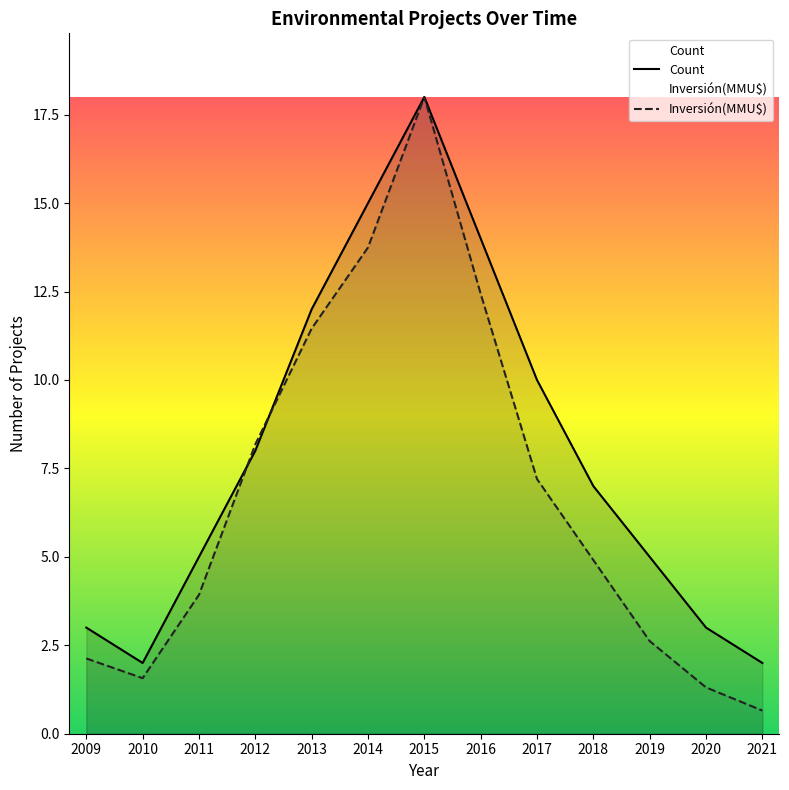

Reading left to right, list all the values displayed in this chart.

Count: 2009=3.0	2010=2.0	2011=5.0	2012=8.0	2013=12.0	2014=15.0	2015=18.0	2016=14.0	2017=10.0	2018=7.0	2019=5.0	2020=3.0	2021=2.0
Inversión(MMU$): 2009=2.1	2010=1.6	2011=3.9	2012=8.2	2013=11.5	2014=13.7	2015=18.0	2016=12.4	2017=7.2	2018=4.9	2019=2.6	2020=1.3	2021=0.7